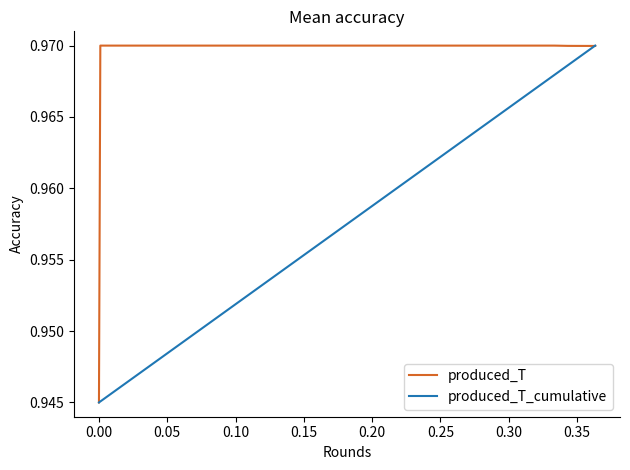

Which series has the largest total across all categories?

produced_T